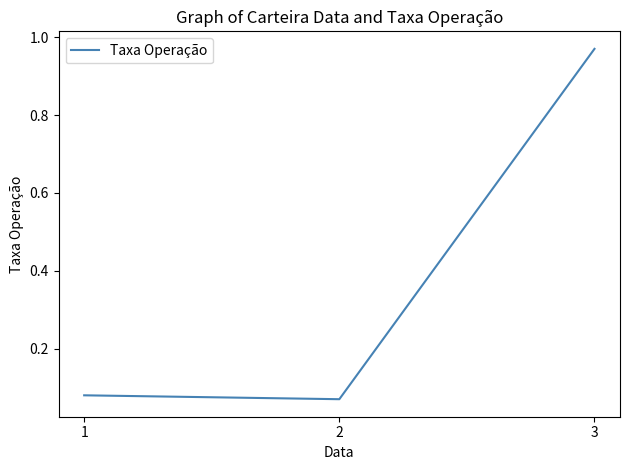

At which category does the chart reach its minimum across all series?

2